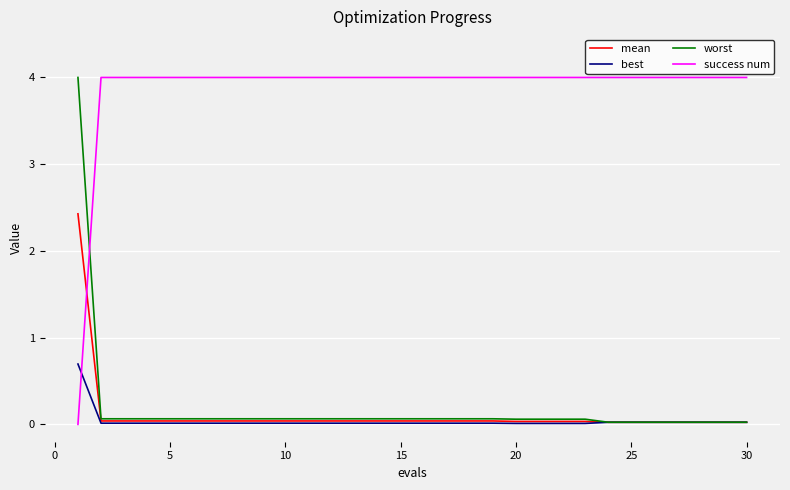

Which series ends up on top after the final intersection of success num and best?

success num